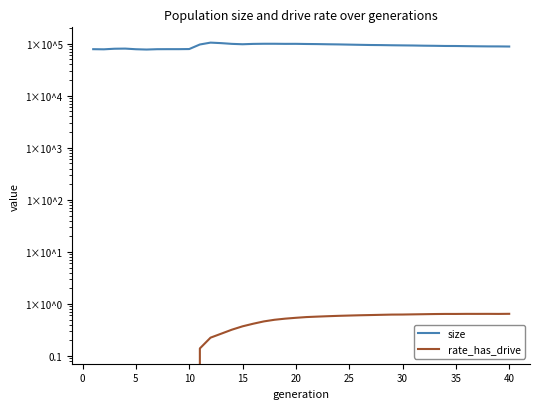

What is the difference between the second highest and minimum values in the size series?

25343.0